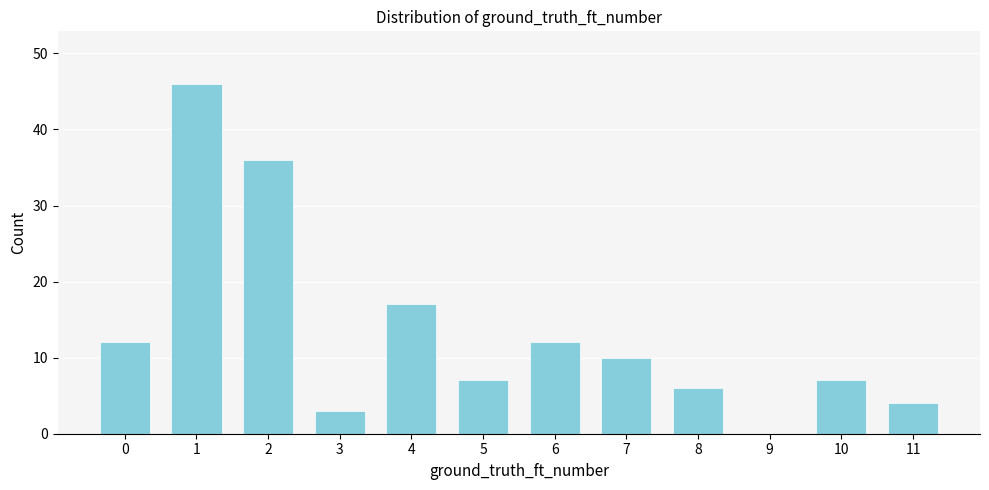

Reading left to right, transcribe all the data shown in this chart.

0=12	1=46	2=36	3=3	4=17	5=7	6=12	7=10	8=6	9=0	10=7	11=4